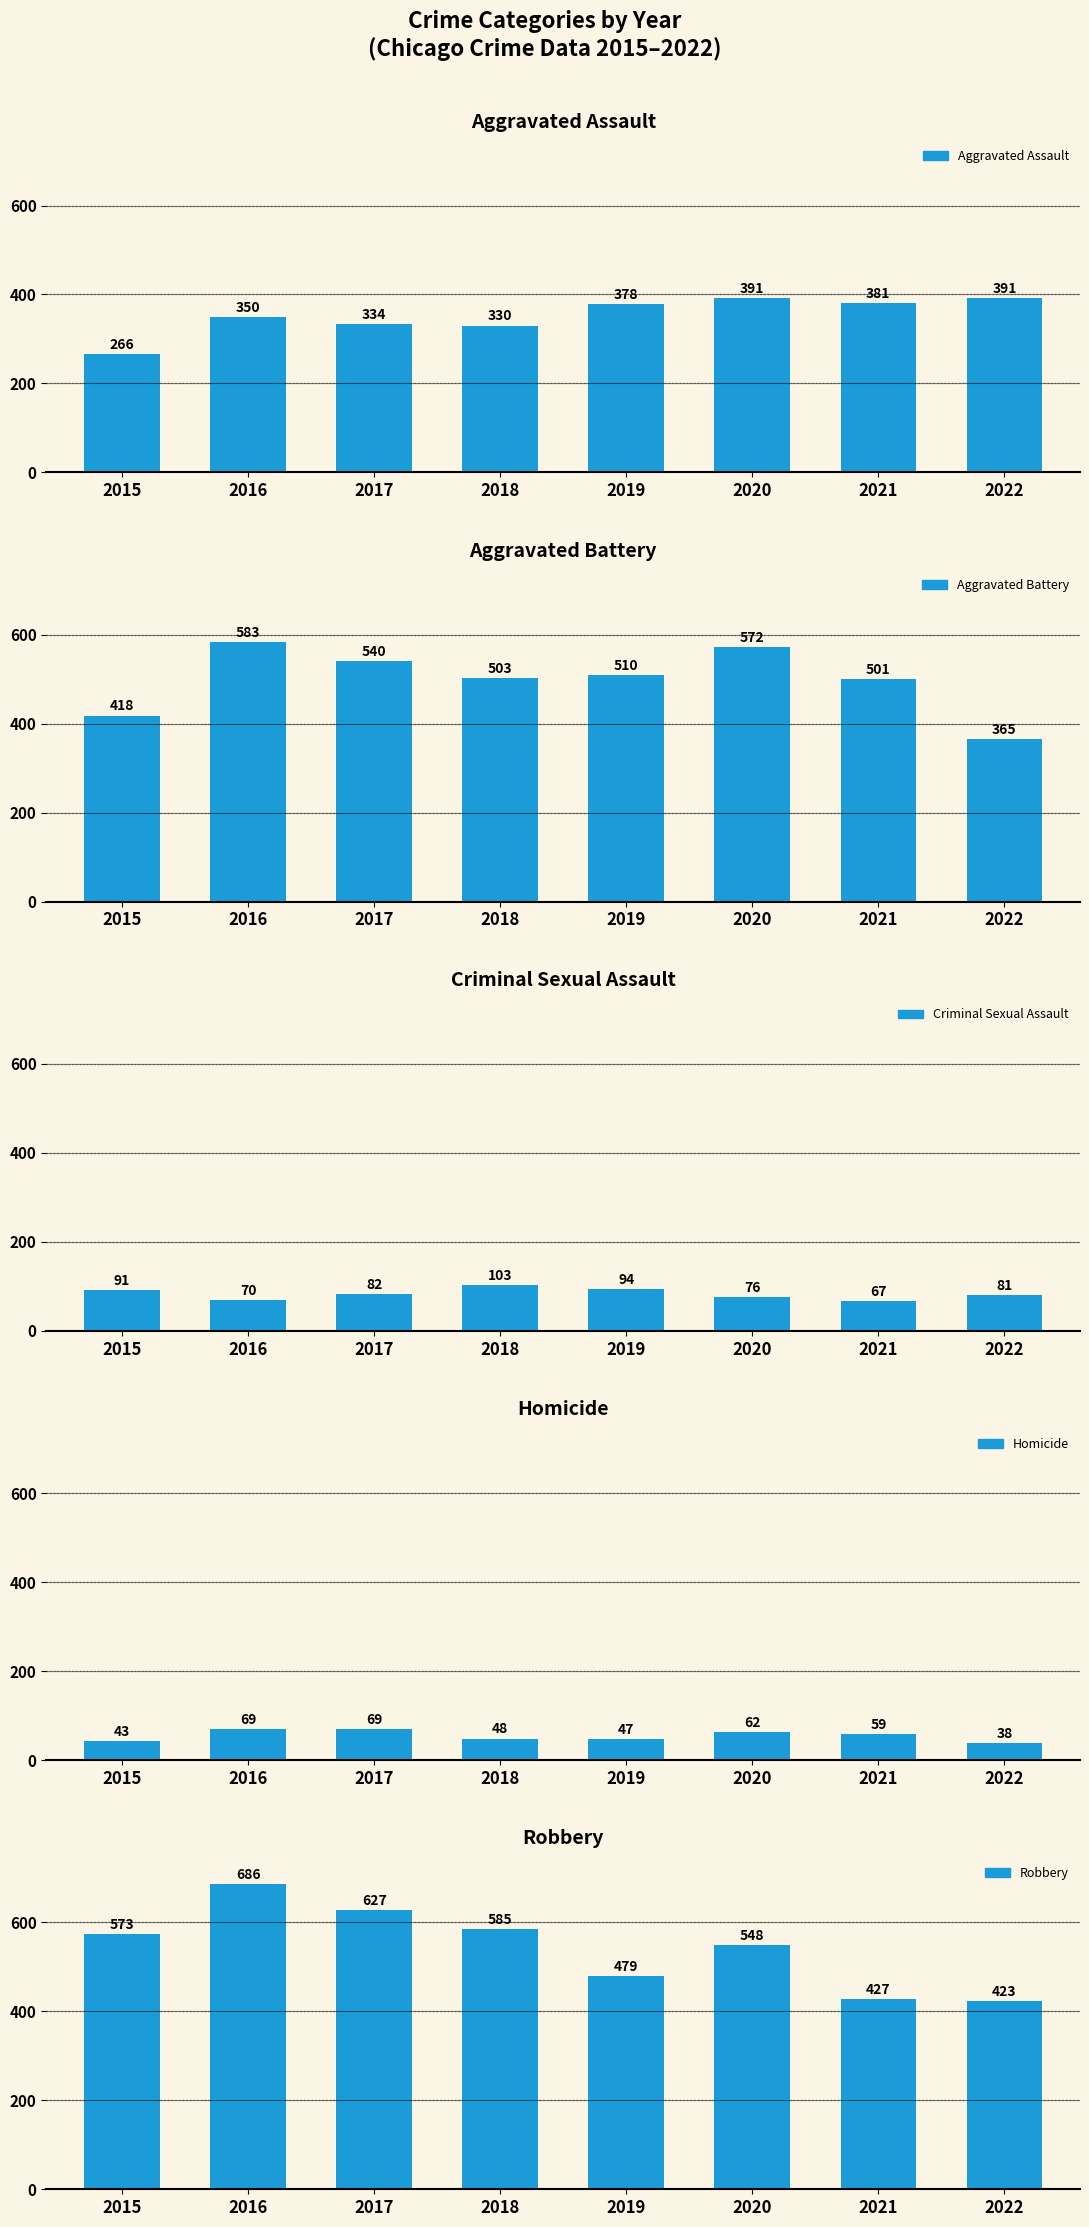

Read the Aggravated Battery value at 2020.

572